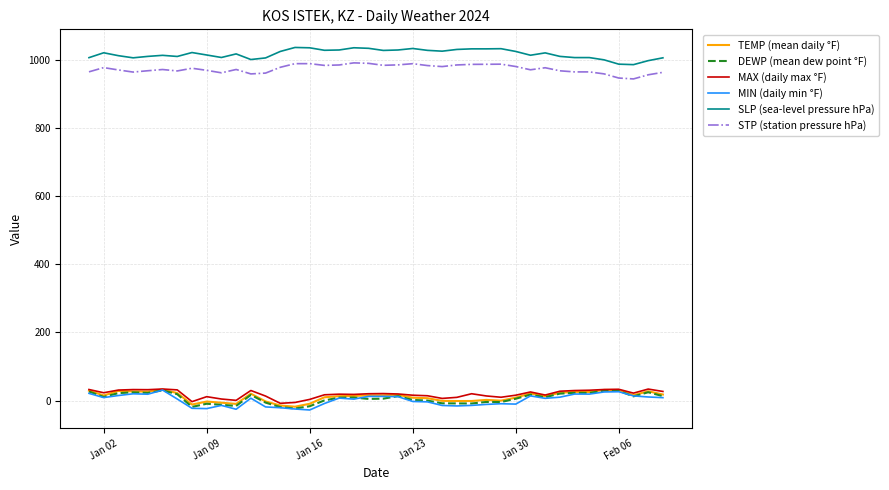

What is the minimum value shown in the chart?

-27.4